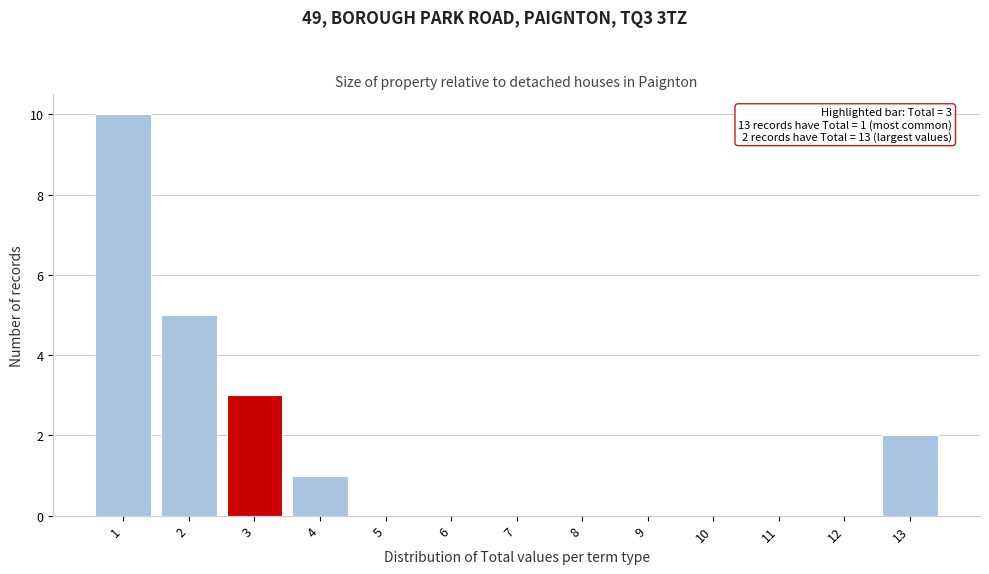

Which range on the x-axis has the tallest bar?

0.5 to 1.5